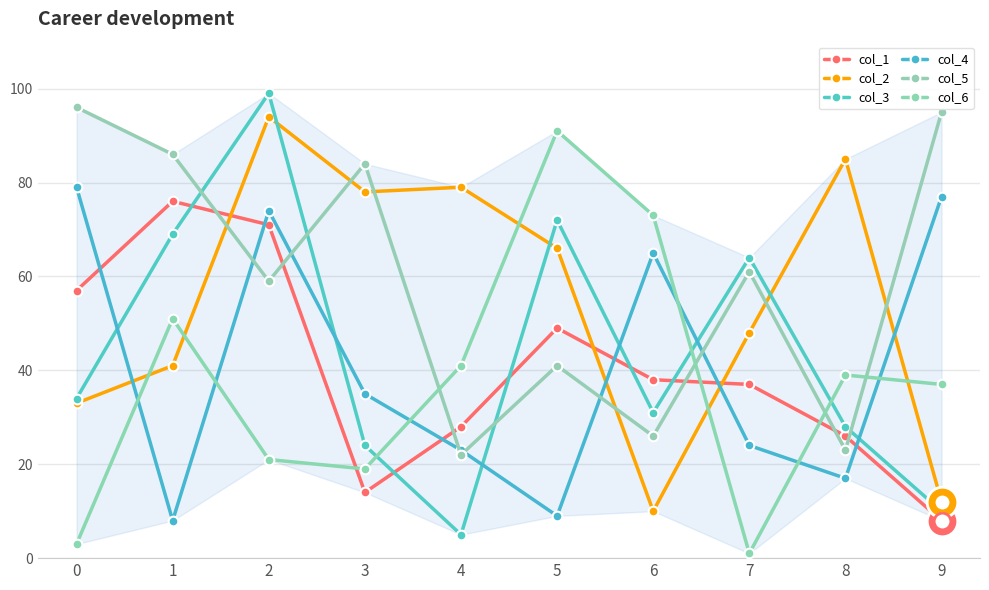

What are all the series names shown in the legend?

col_1, col_2, col_3, col_4, col_5, col_6